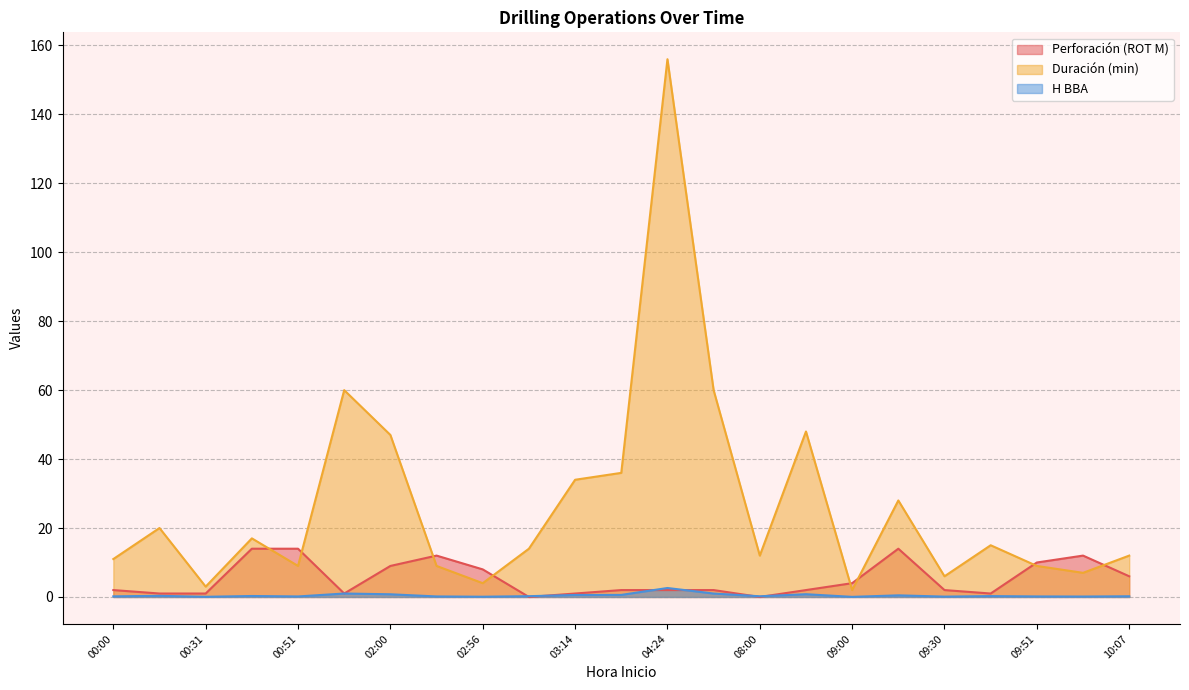

What is the greatest value displayed?

156.0